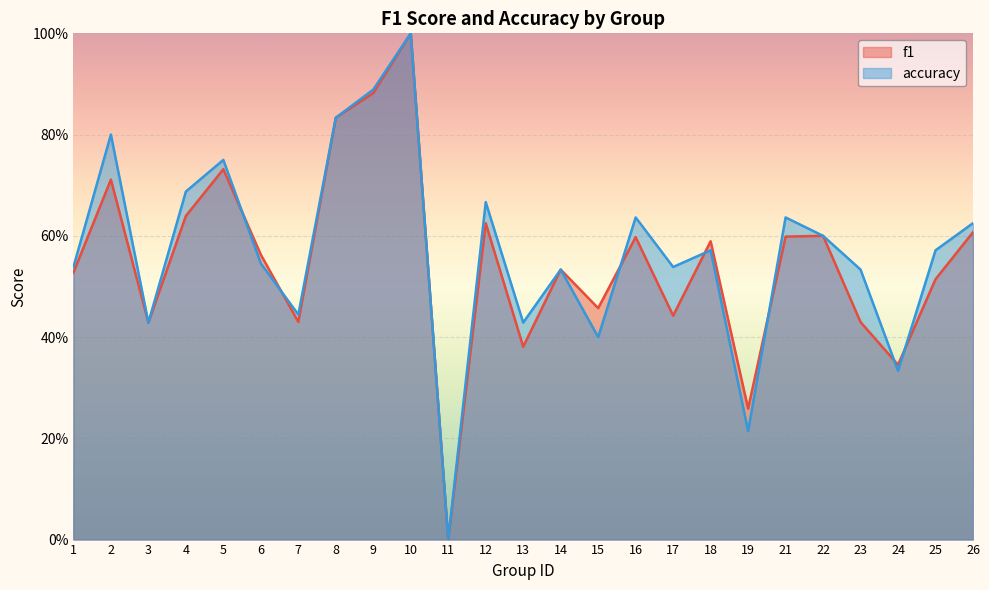

Between 21 and 19, which is larger?

21